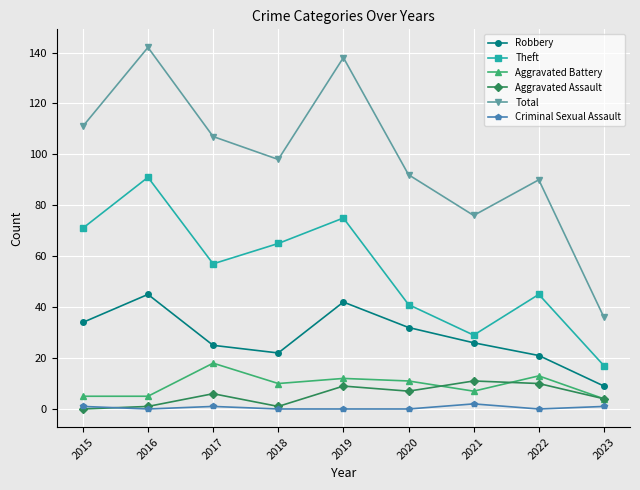

What is the difference between the maximum and minimum values in the Aggravated Assault series?

11